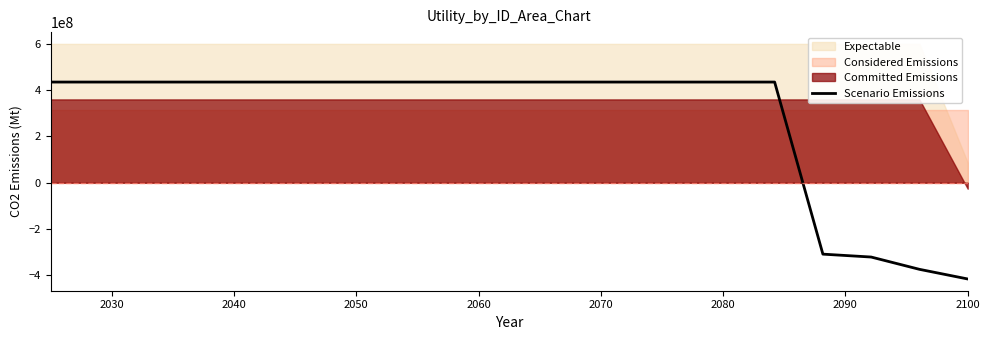

What is the lowest value of the Scenario Emissions series?

-416018956.8